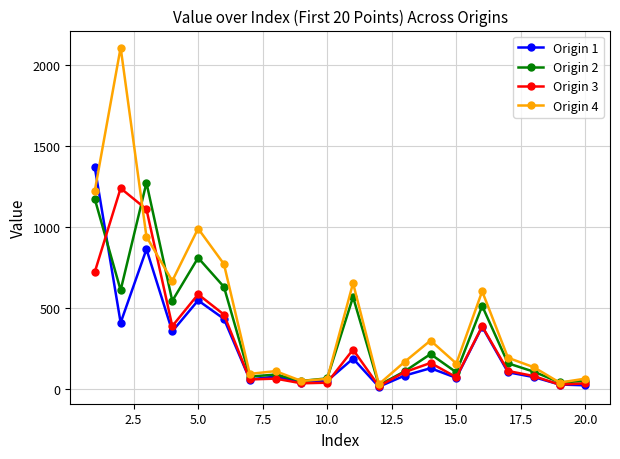

What is the value of the Origin 2 point at the 16th from the left?

511.1